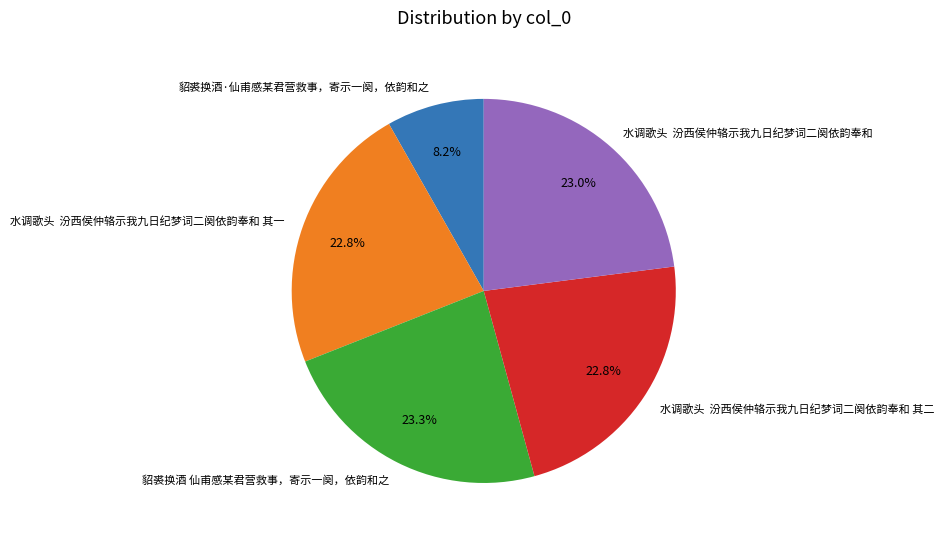

To the nearest percent, what is the difference between the largest and smallest slice percentages?

15%